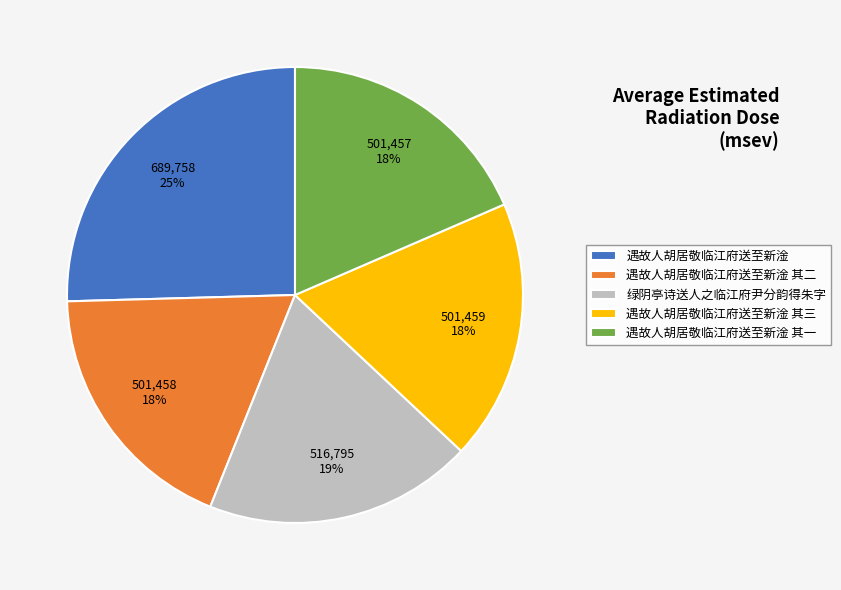

The 遇故人胡居敬临江府送至新淦 其二 slice represents 28% of the pie. True or false?

False